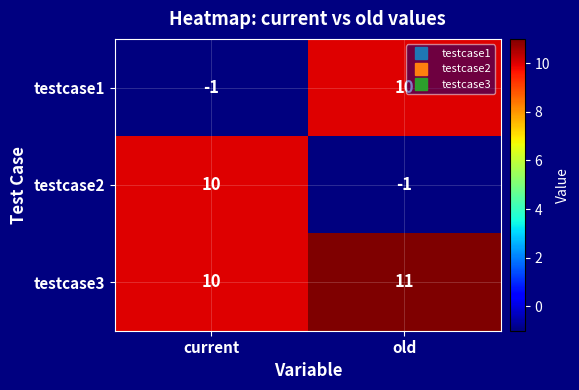

Where is testcase3 nearest to the value 10?

current